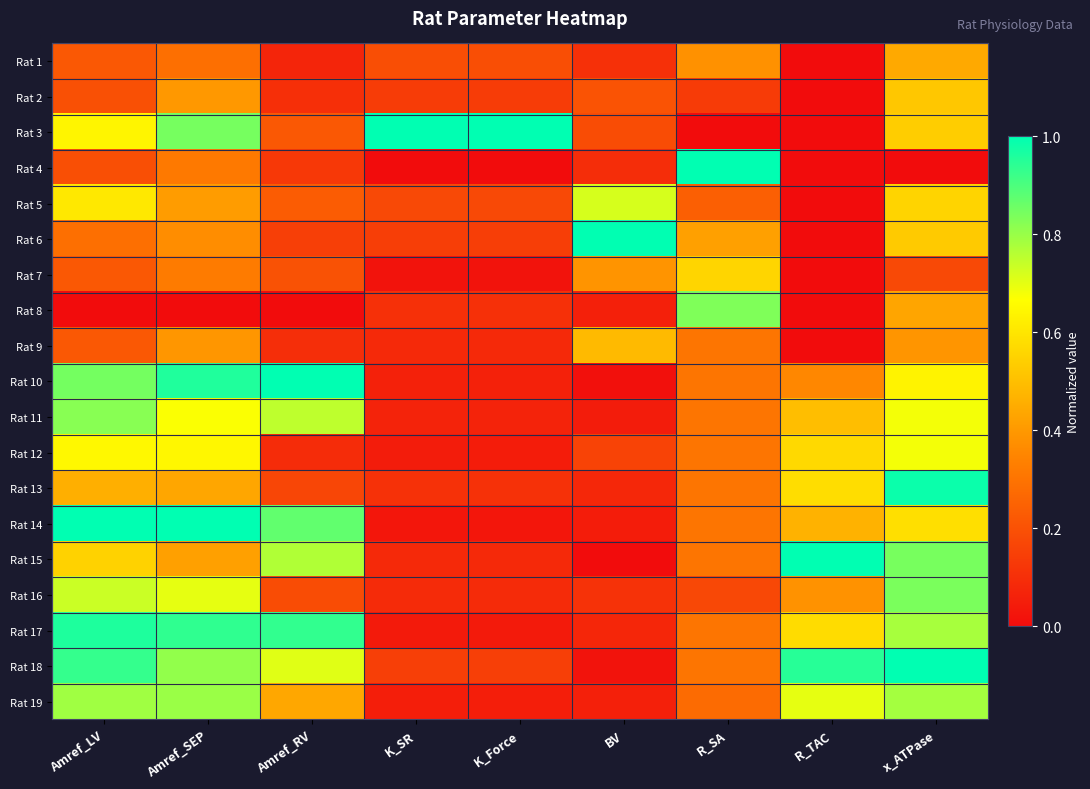

What is the greatest value displayed?

1.0